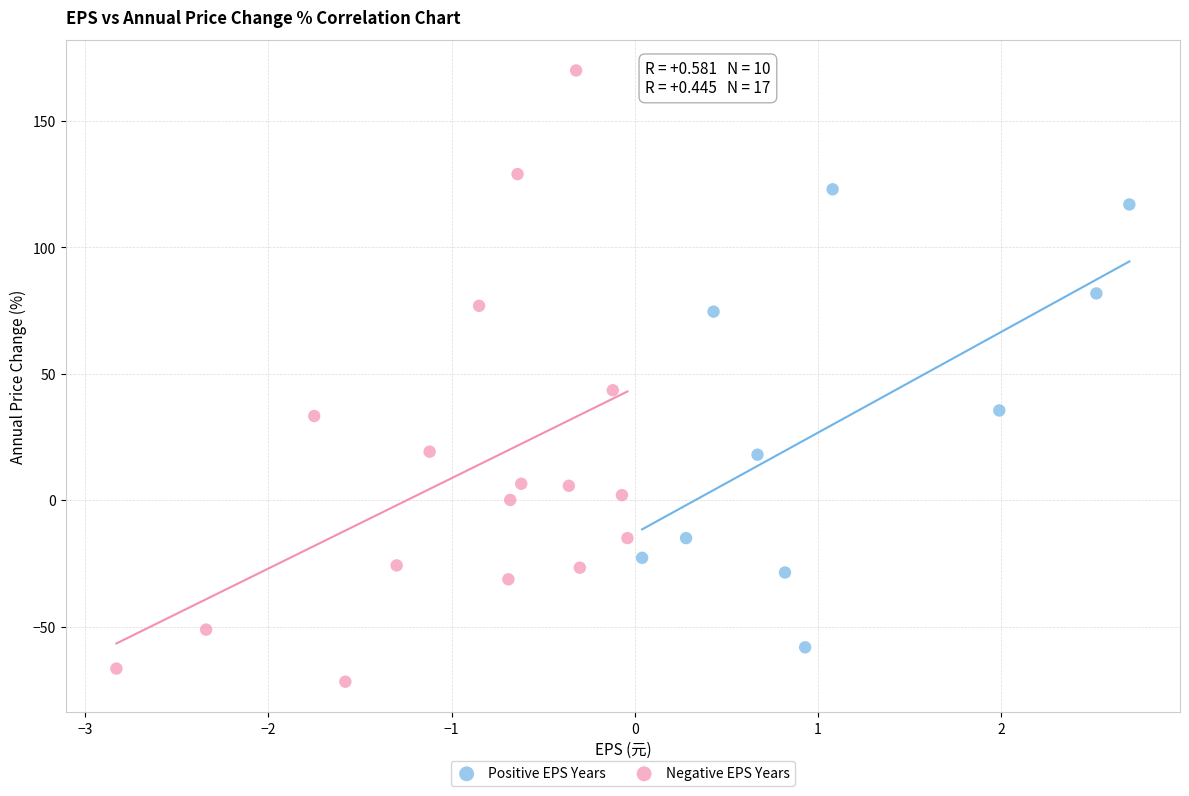

Which series contains the lowest Y value?

Negative EPS Years